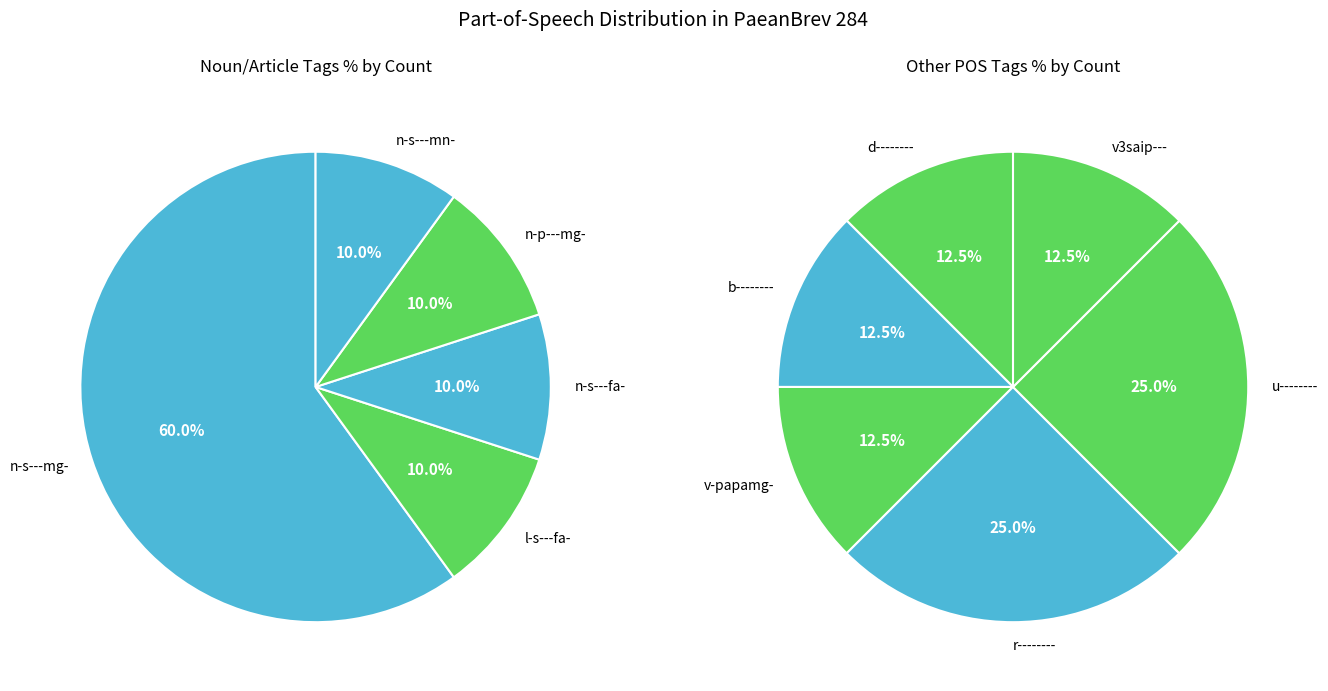

Combined, do r-------- and n-s---mn- account for over 50%?

No